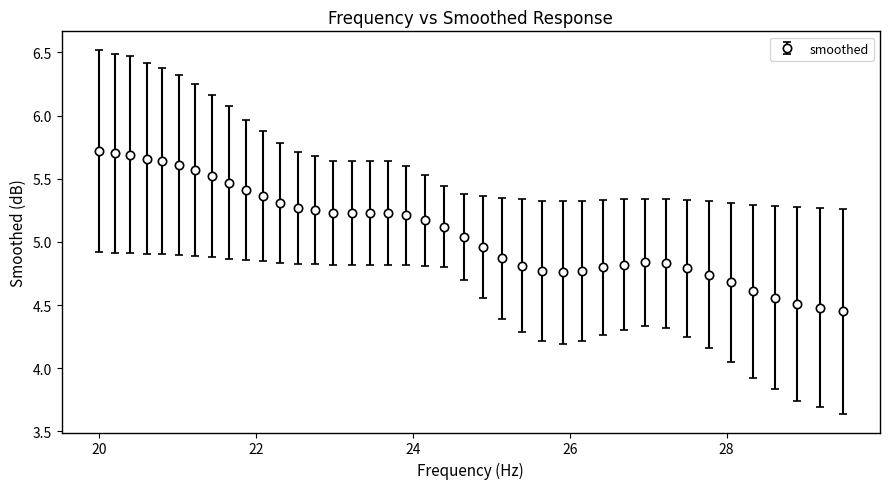

What is the average value?

5.1